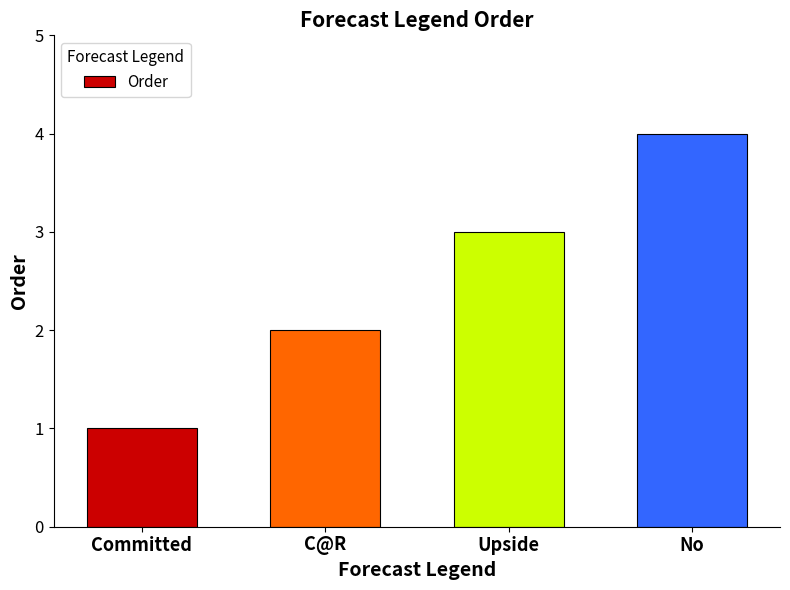

What is the label of the 3rd bar from the left?

Upside